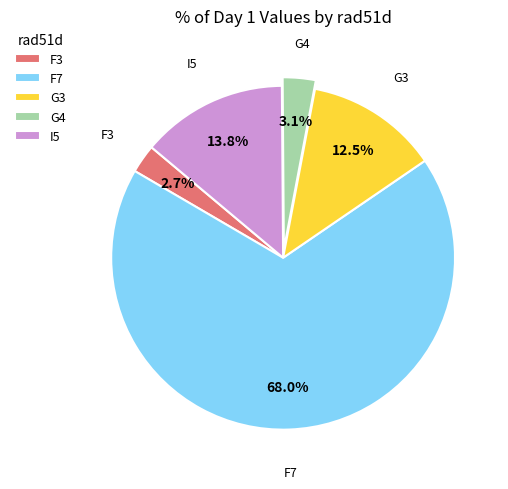

Is there a majority slice in this chart?

Yes